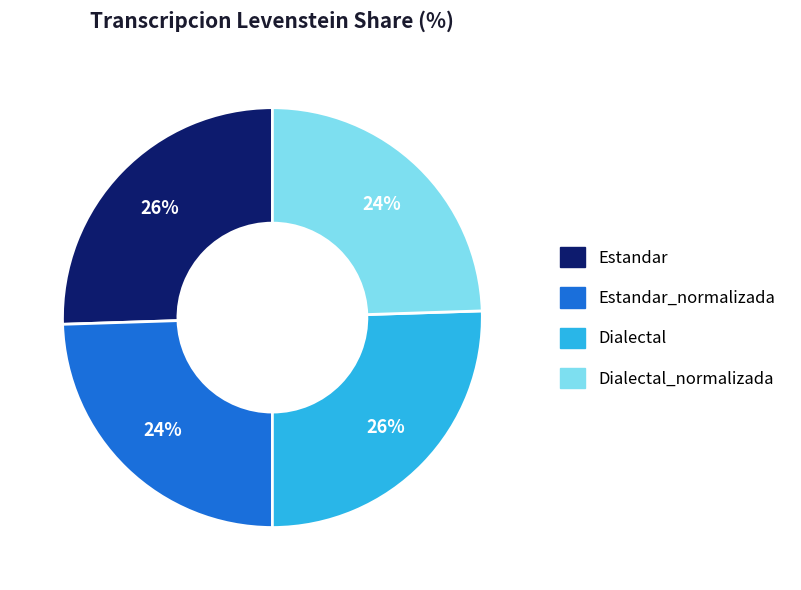

To the nearest percent, what is the average slice percentage?

25%